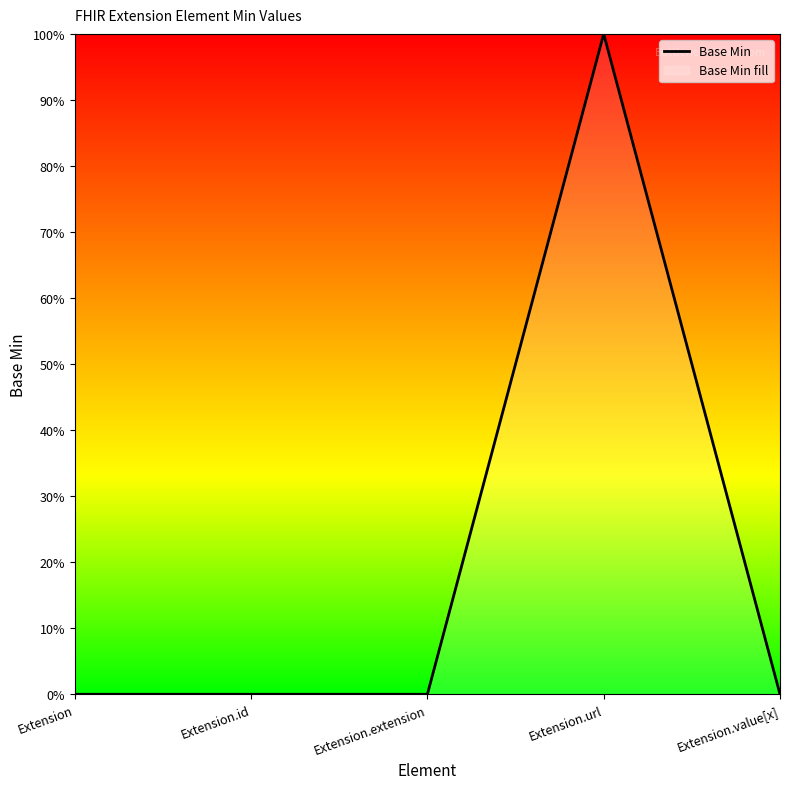

Which category has the highest value across all series?

Extension.url